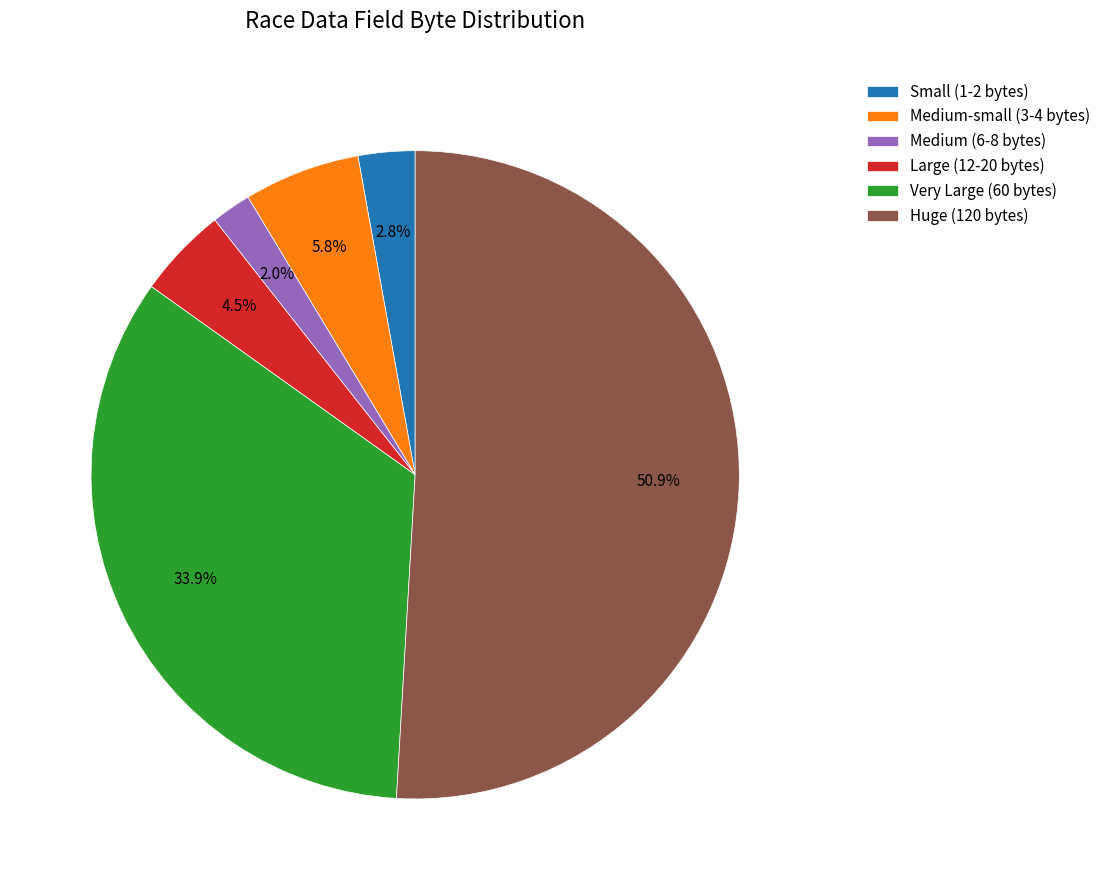

Rank the categories by value from highest to lowest.

Huge (120 bytes), Very Large (60 bytes), Medium-small (3-4 bytes), Large (12-20 bytes), Small (1-2 bytes), Medium (6-8 bytes)